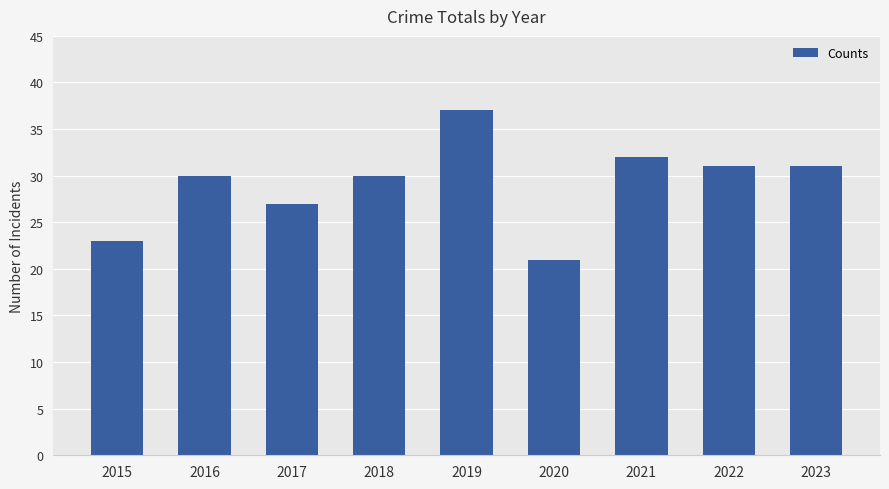

What is the greatest value displayed?

37